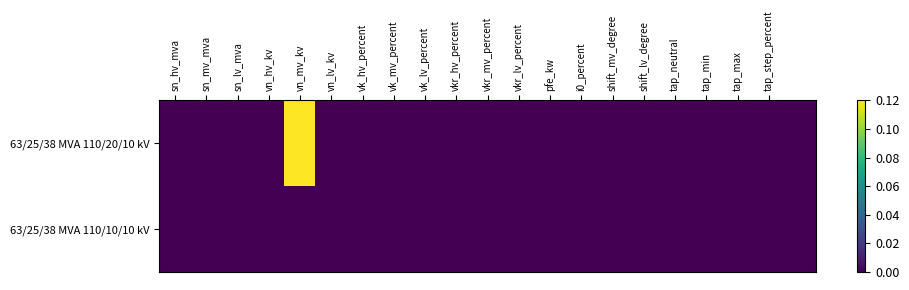

Which series has the widest spread of values?

63/25/38 MVA 110/20/10 kV